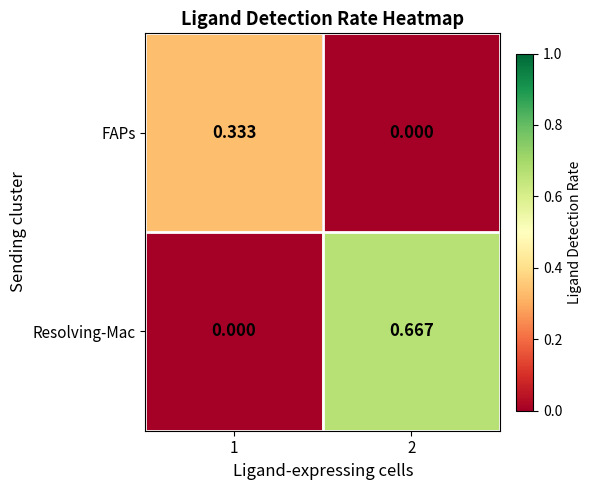

Between 1 and 2, which series saw the biggest shift?

Resolving-Mac